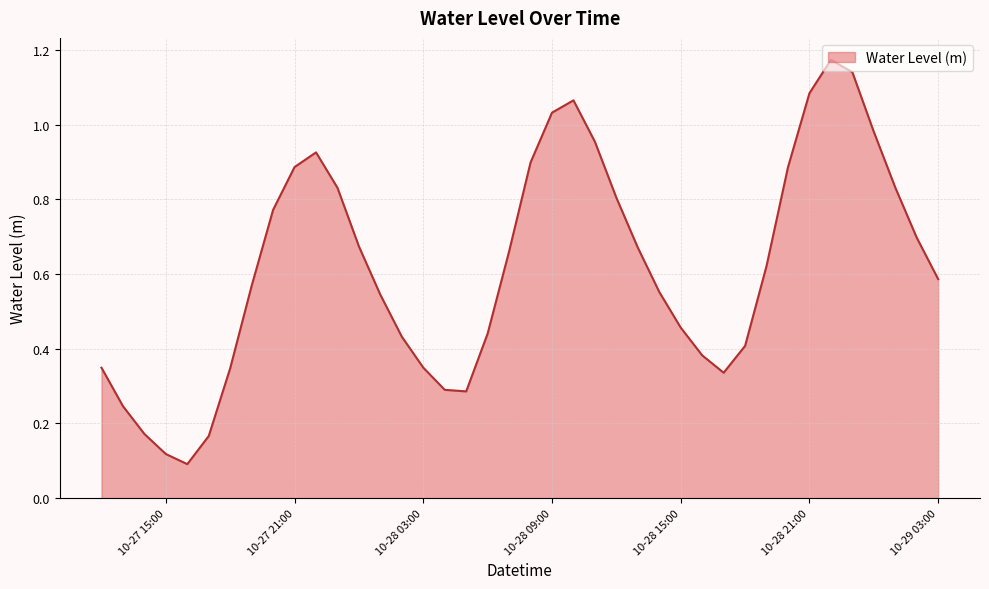

Reading left to right, transcribe all the data shown in this chart.

0.3	0.2	0.2	0.1	0.1	0.2	0.3	0.6	0.8	0.9	0.9	0.8	0.7	0.5	0.4	0.3	0.3	0.3	0.4	0.7	0.9	1.0	1.1	1.0	0.8	0.7	0.6	0.5	0.4	0.3	0.4	0.6	0.9	1.1	1.2	1.1	1.0	0.8	0.7	0.6